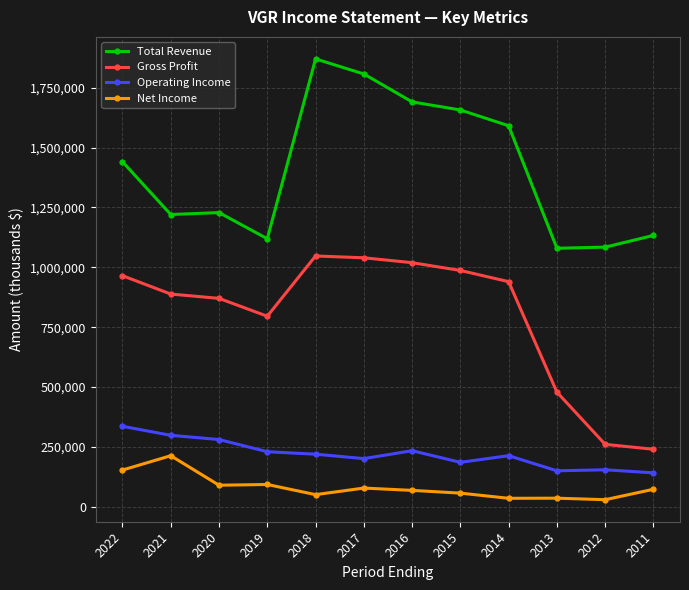

Between 2019 and 2018, which series saw the biggest shift?

Total Revenue